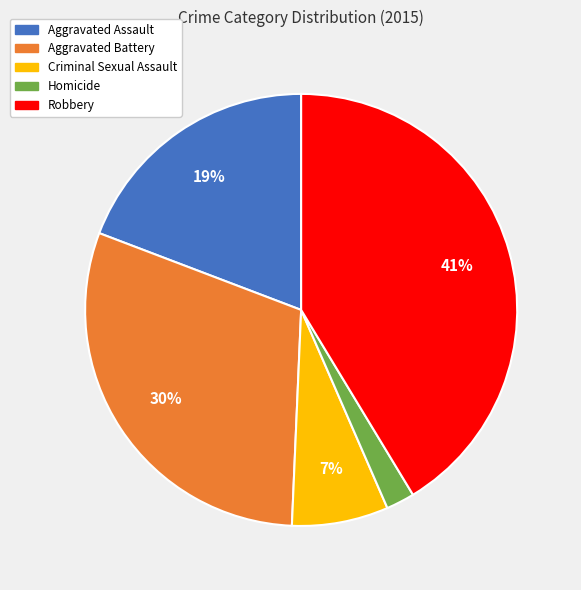

What is the smallest slice in the pie chart?

Homicide